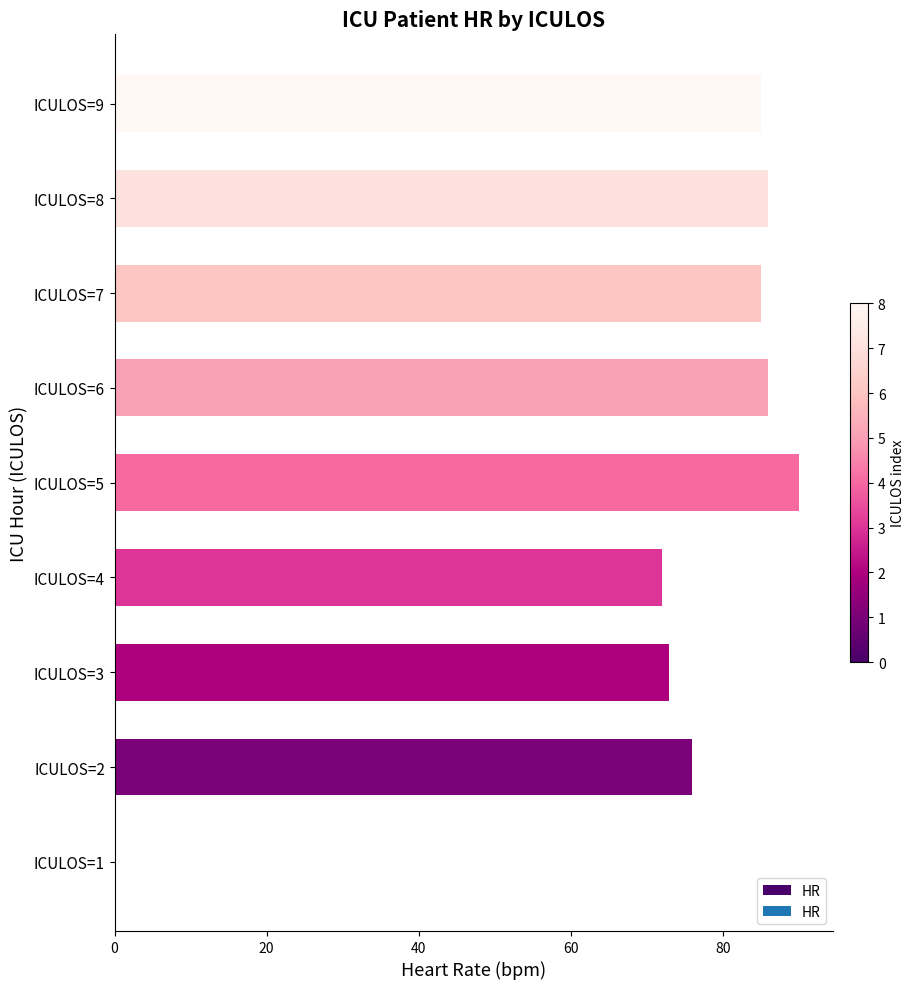

What is the sum of all values?

653